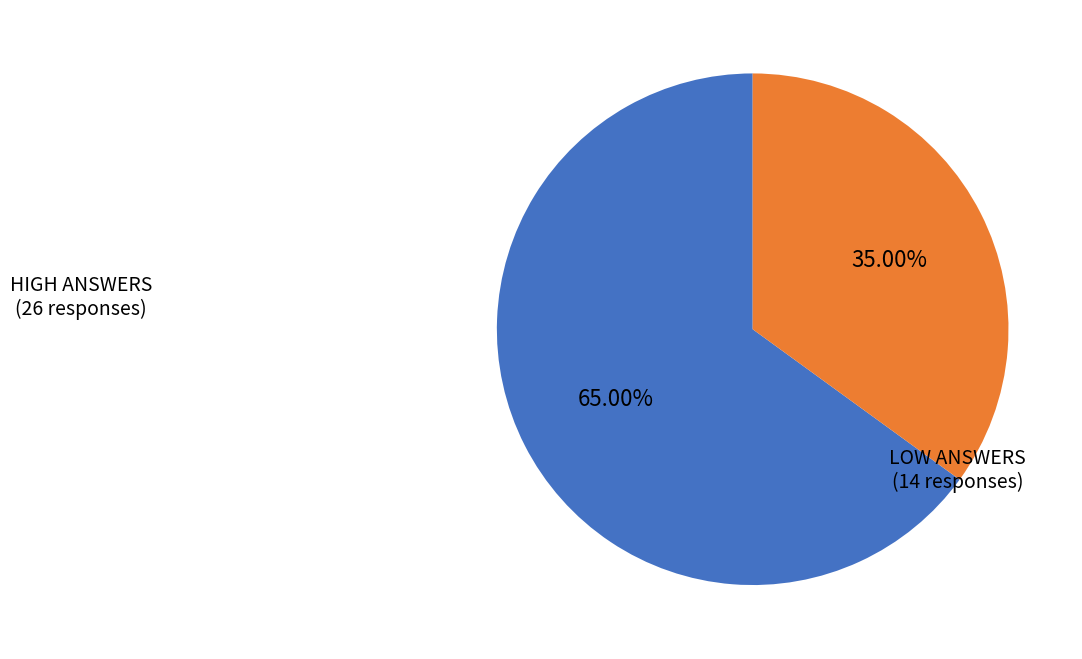

Is there a majority slice in this chart?

Yes